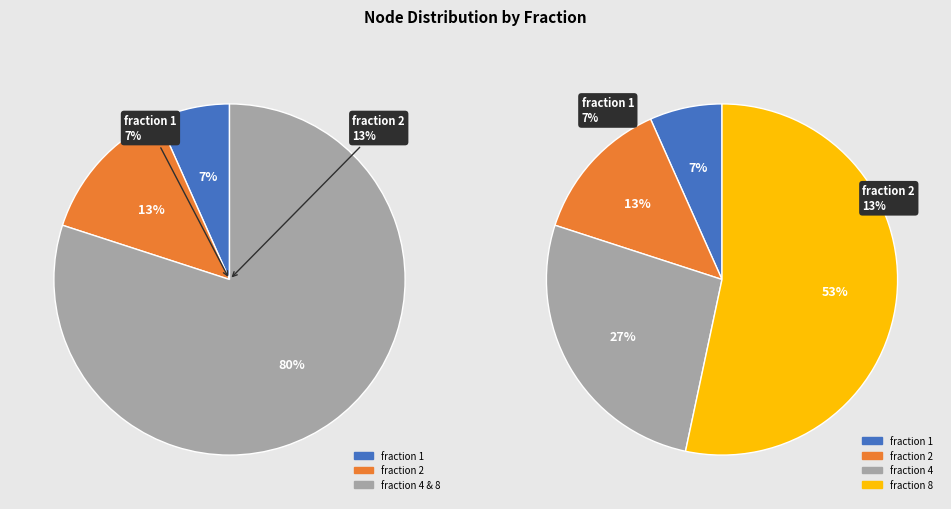

Is it true that 8 is 1% of the pie?

False